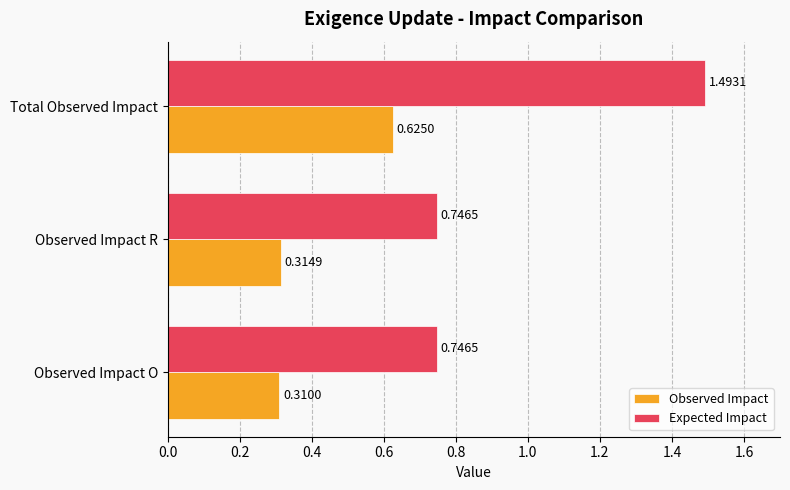

At how many categories does at least one series exceed 0?

3